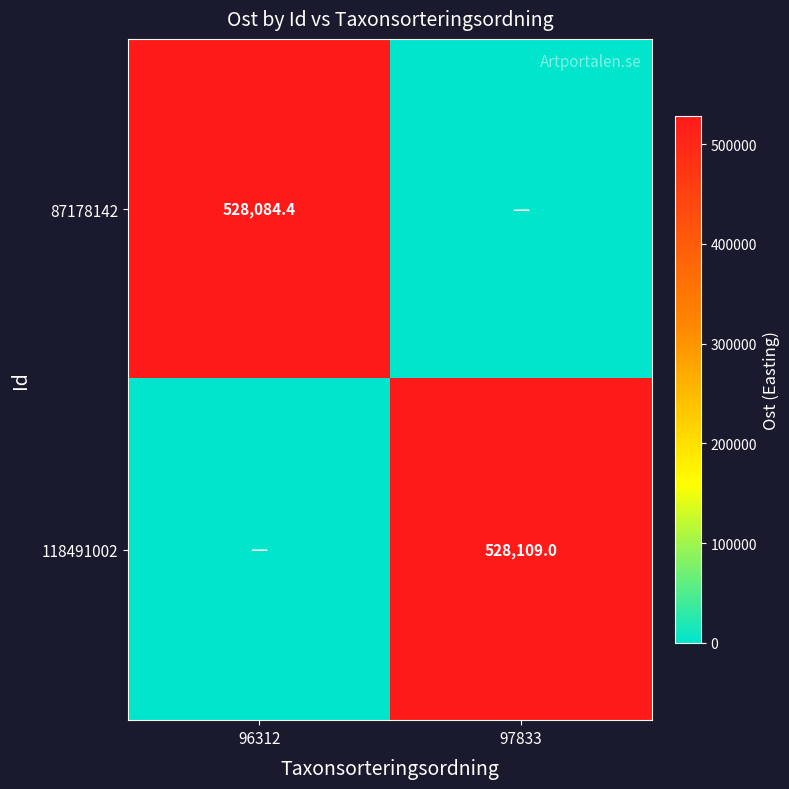

What is the total value across all series at 96312?

528084.4